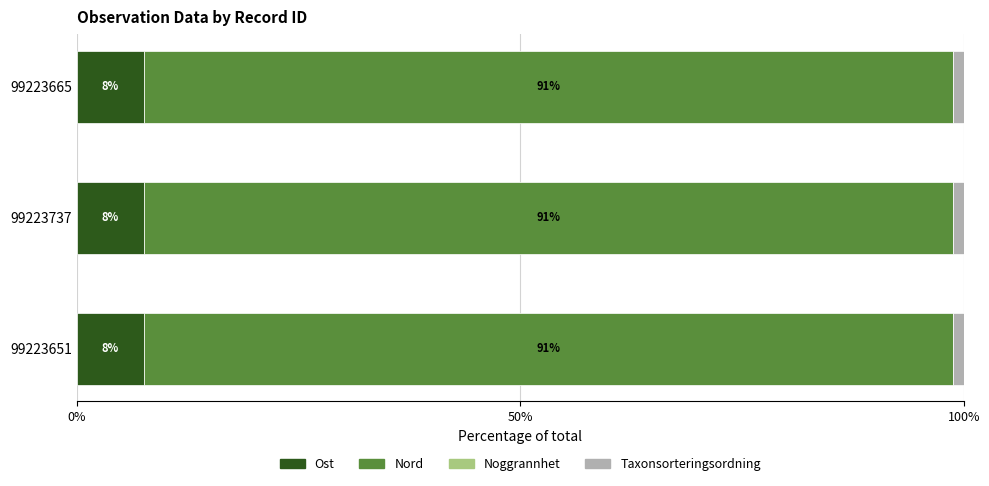

What is the total value across all series at 99223737?

100.0